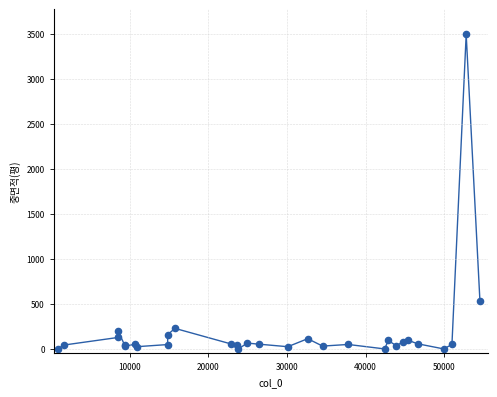

What Y value in the scatter plot is closest to 1748?

537.1